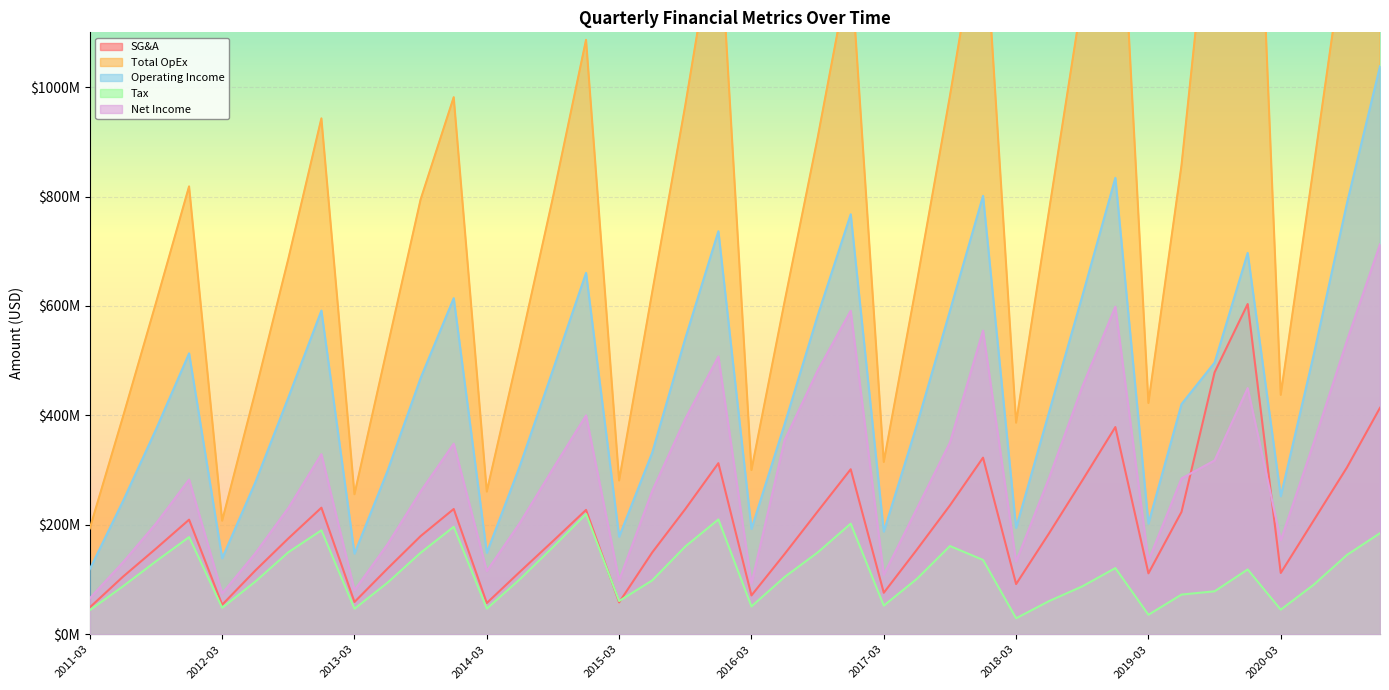

Which series has the largest range (max minus min)?

Total OpEx